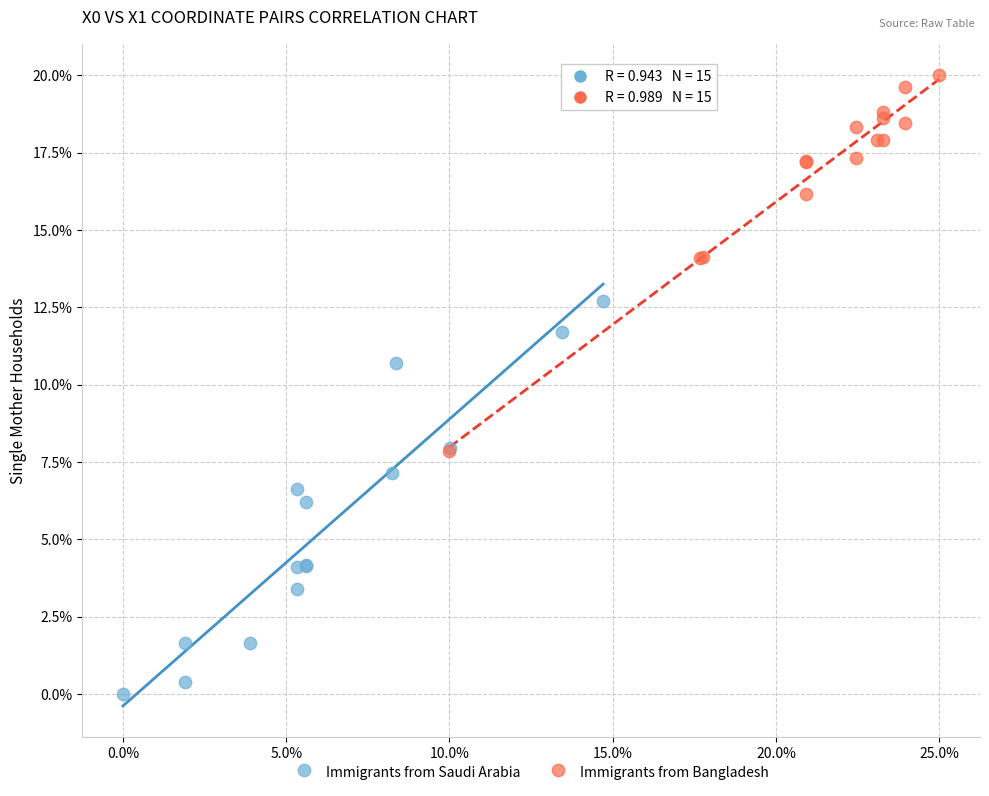

Which series reaches the maximum Y coordinate?

Immigrants from Bangladesh